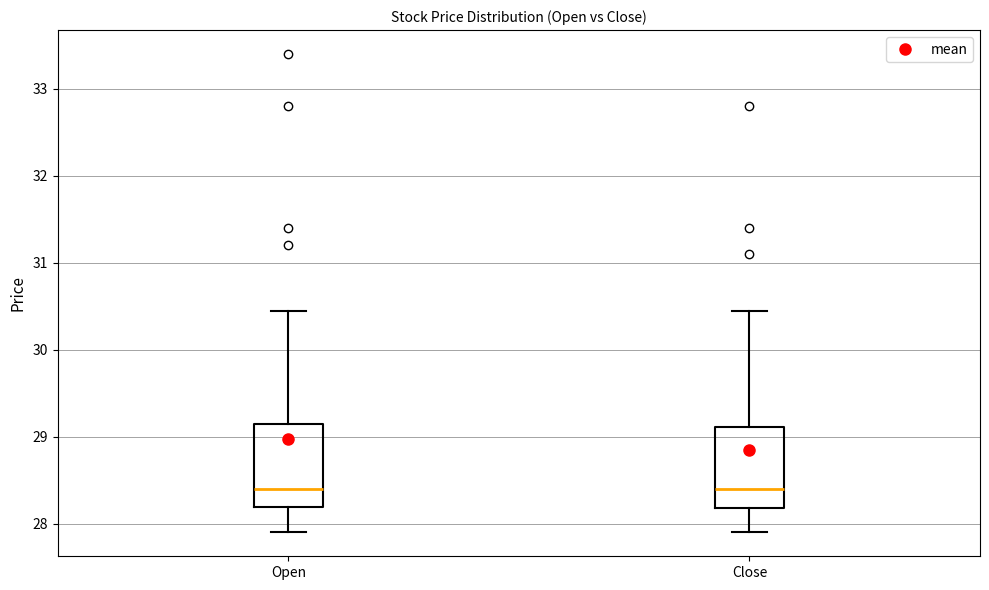

Where does the upper whisker of the box for Open end on the y-axis? The values are not printed on the chart, so give them approximately, as read against the axis.

30.5